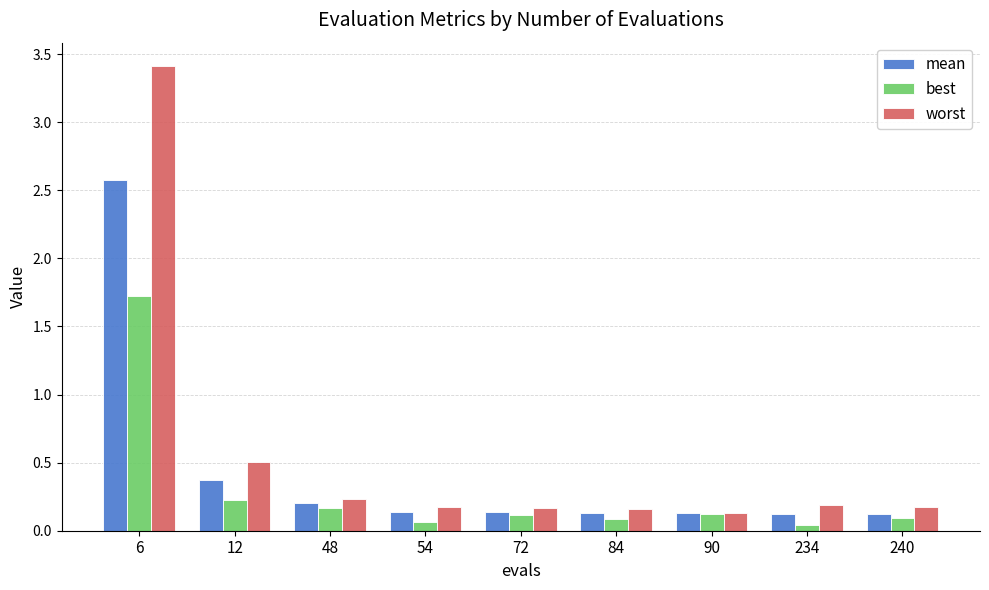

Where is worst nearest to the value 1?

12